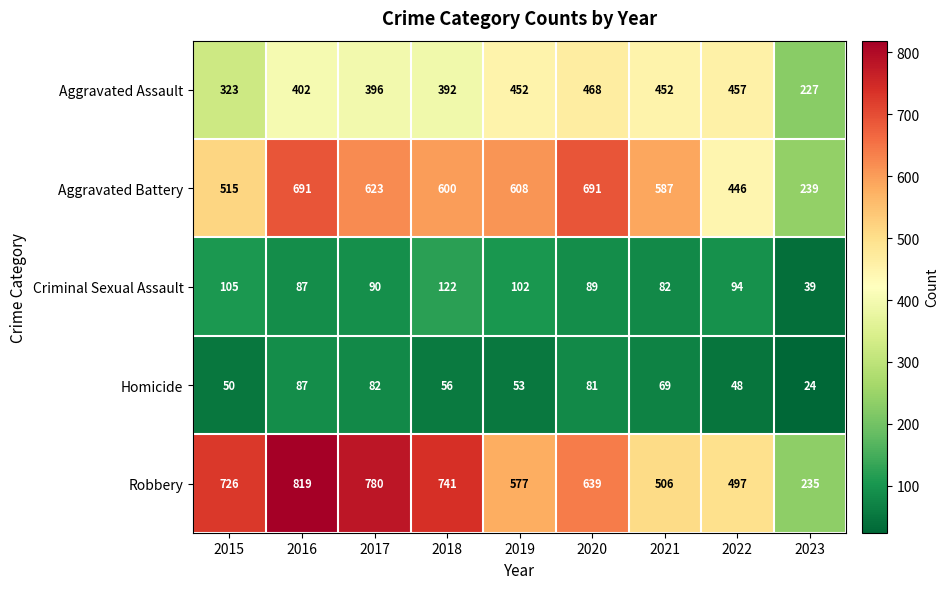

What is the sum of the Homicide values at 2015 and 2016?

137